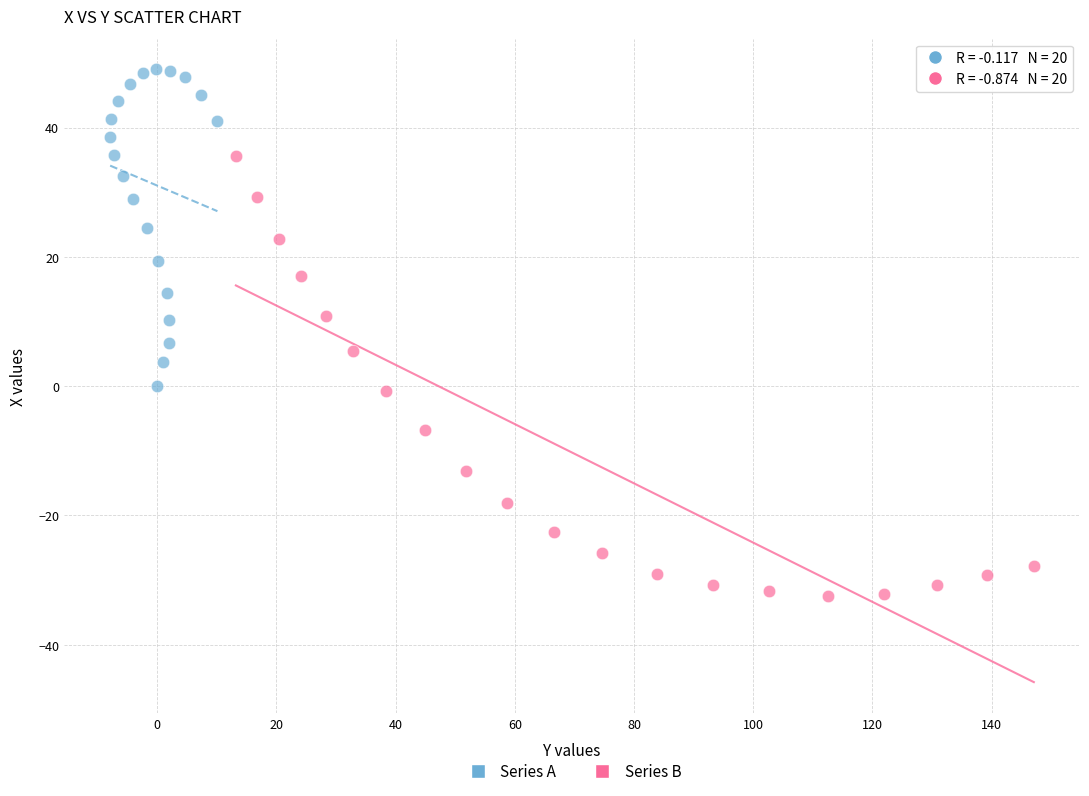

Which series contains the lowest Y value?

Series B